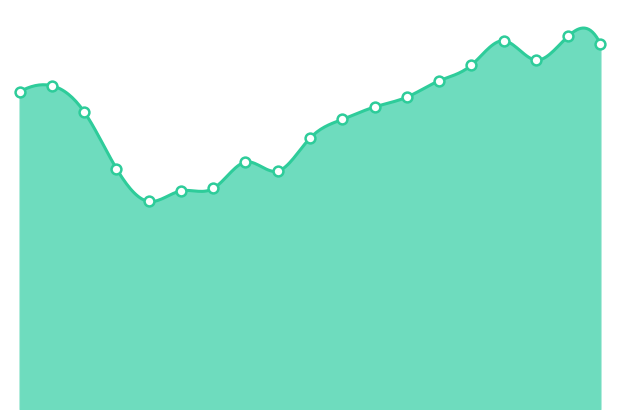

Between 2020-04-27 and 2020-03-16, which is larger?

2020-04-27